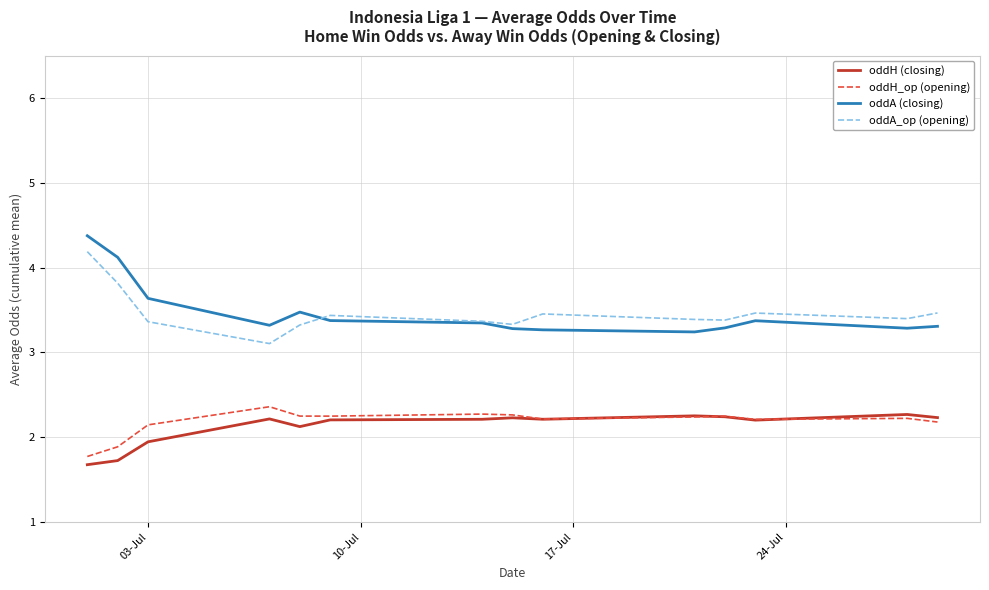

True or false: oddA_op (opening) and oddH (closing) cross at least once.

False